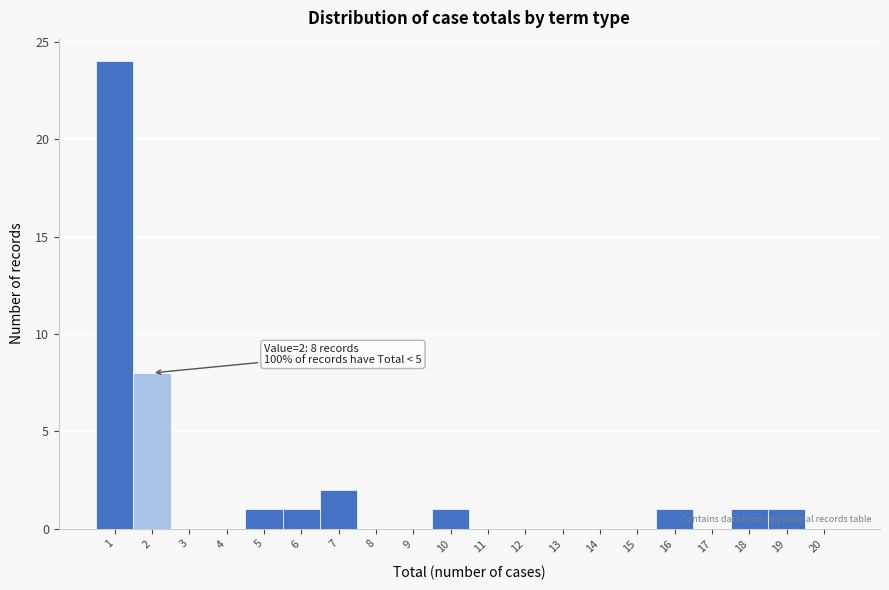

Over which range of the x-axis is the bar tallest?

0.5 to 1.5